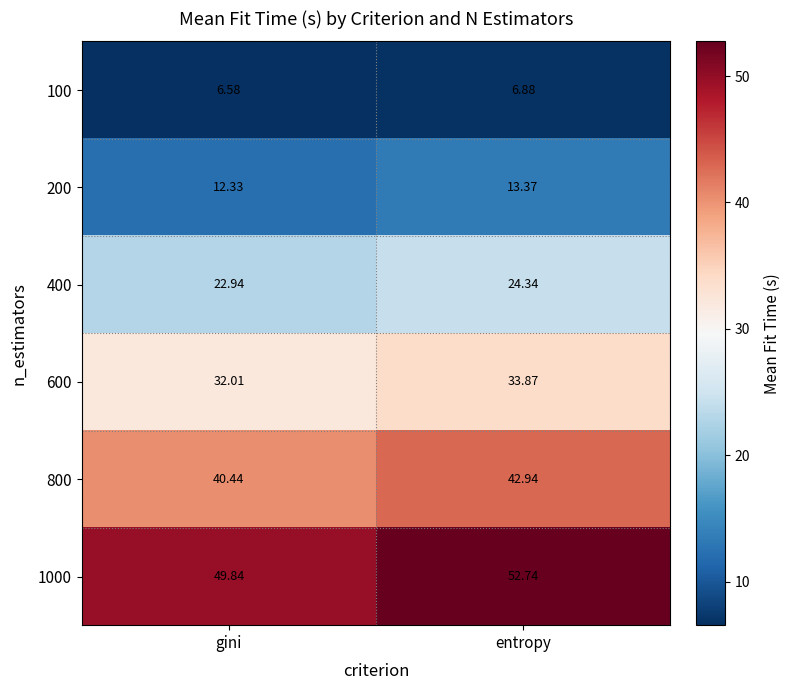

At entropy, list the series in order from largest to smallest.

1000, 800, 600, 400, 200, 100